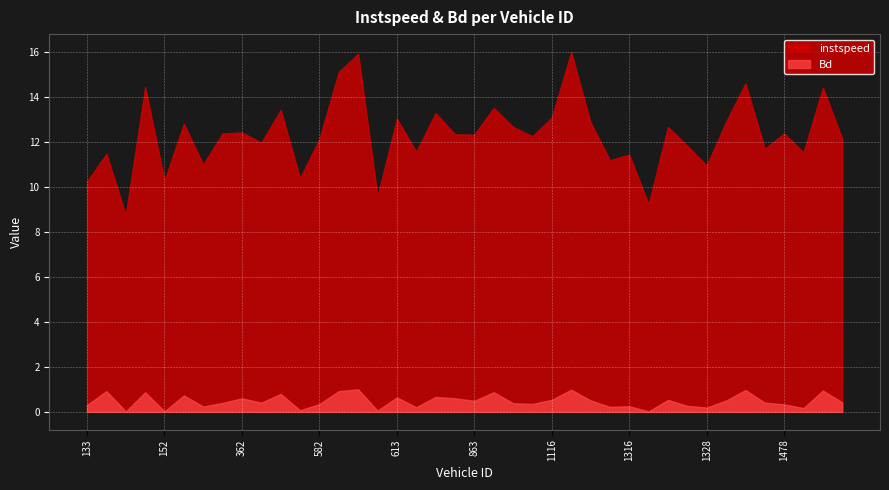

True or false: instspeed and Bd intersect in this chart.

False